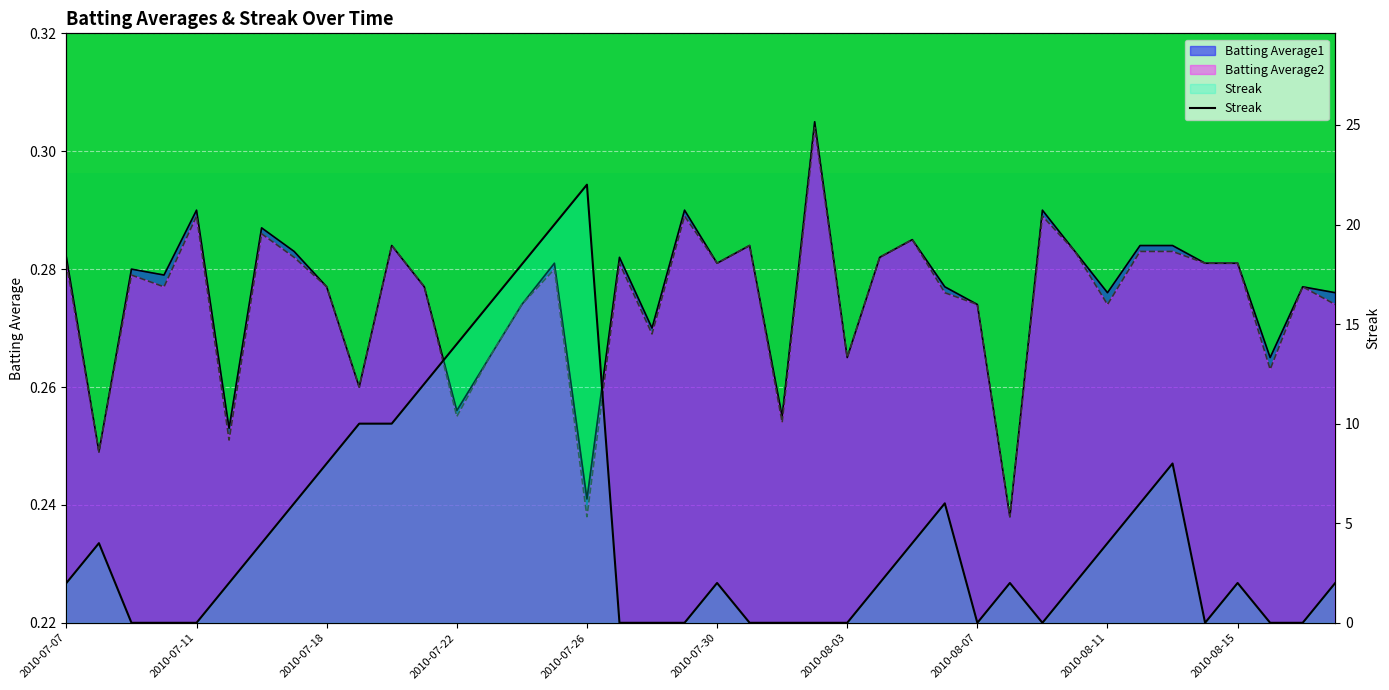

At which category does the data reach its first local peak?

2010-07-11